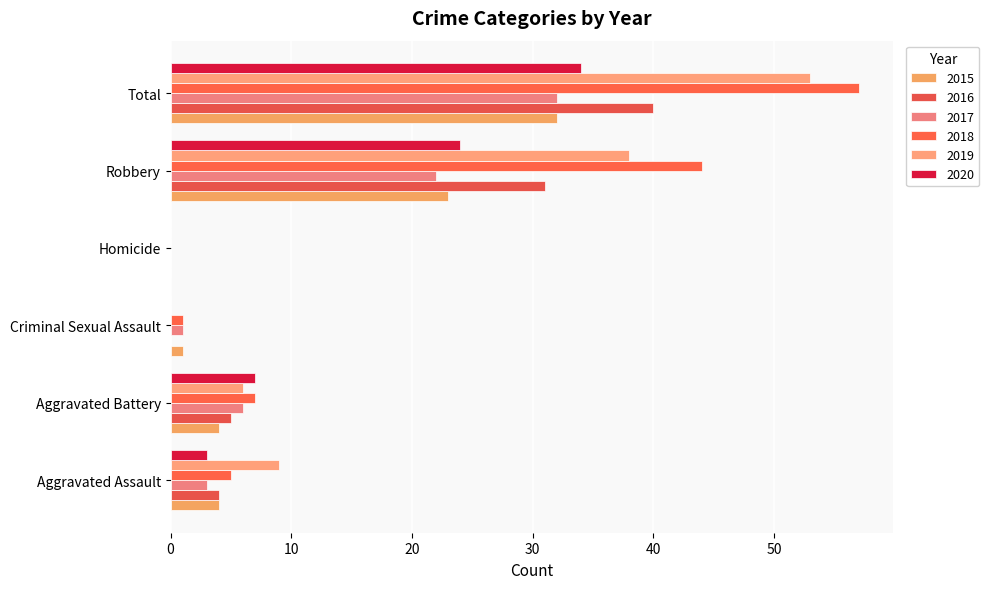

How many series are shown in this chart?

6